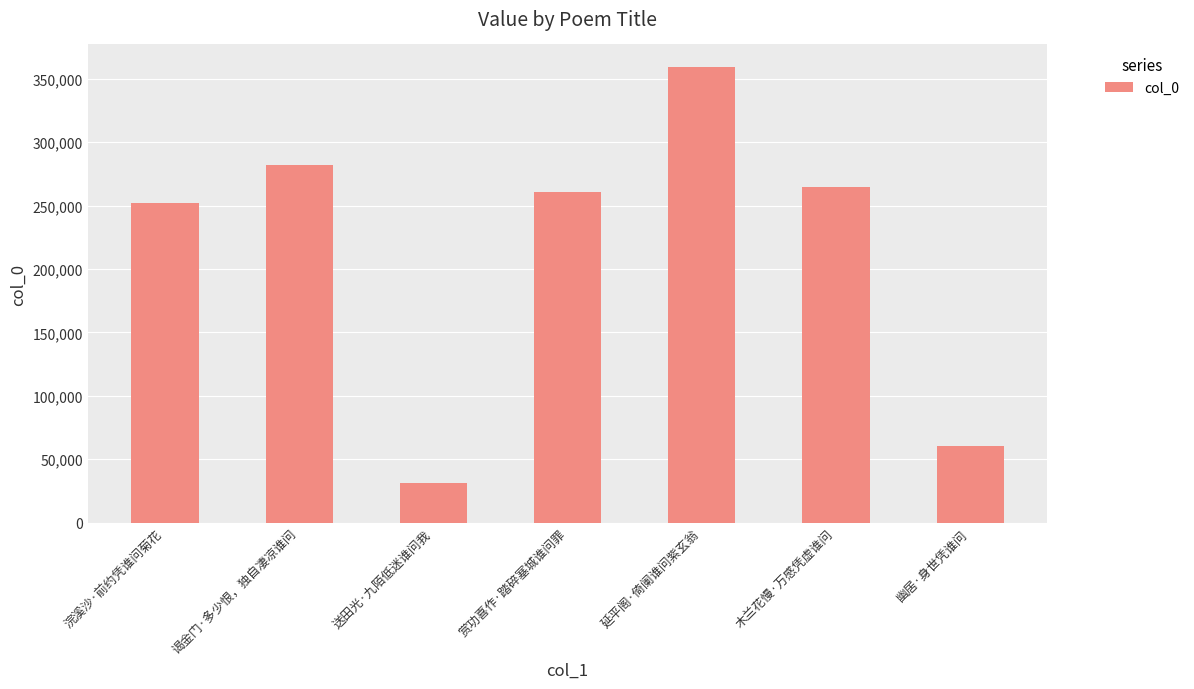

Between 赏功喜作·踏碎塞城谁问罪 and 幽居·身世凭谁问, which is larger?

赏功喜作·踏碎塞城谁问罪